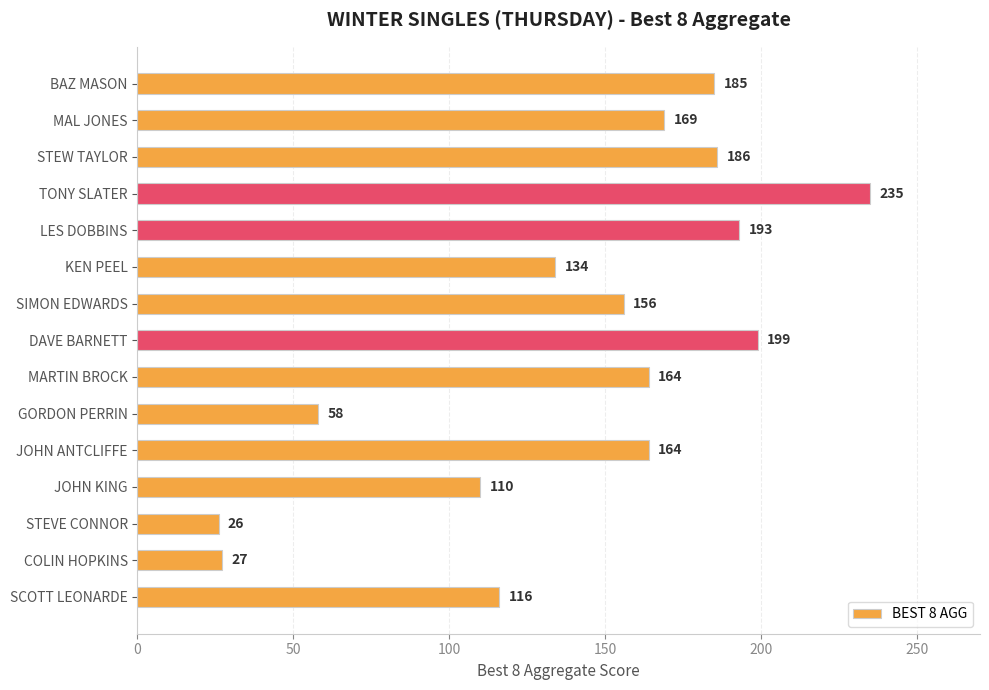

Between TONY SLATER and COLIN HOPKINS, which is larger?

TONY SLATER